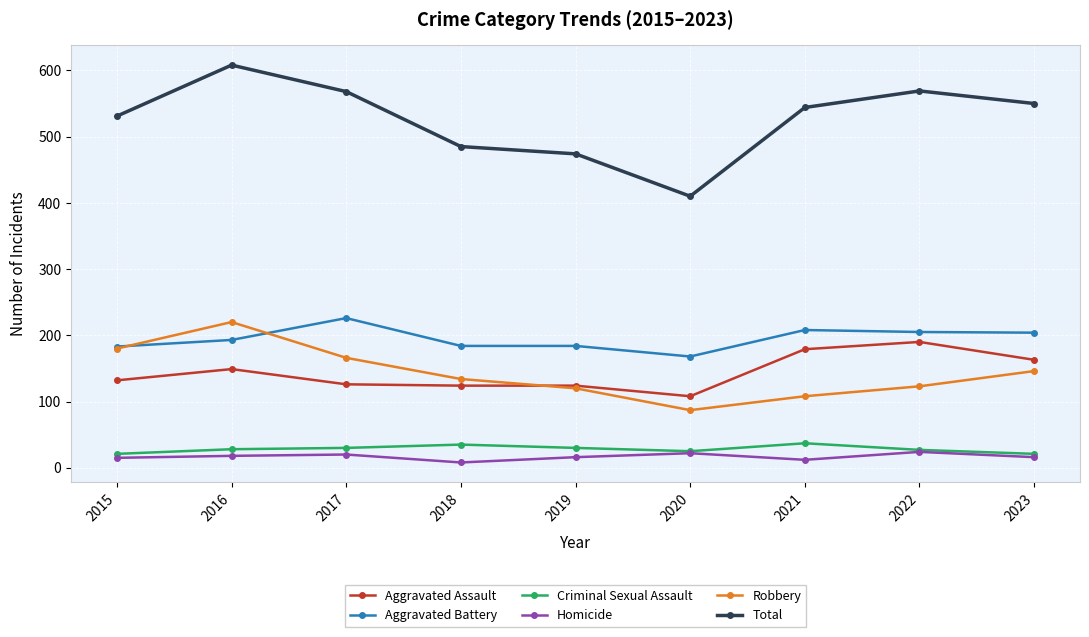

At which category does Aggravated Assault reach its first local peak?

2016